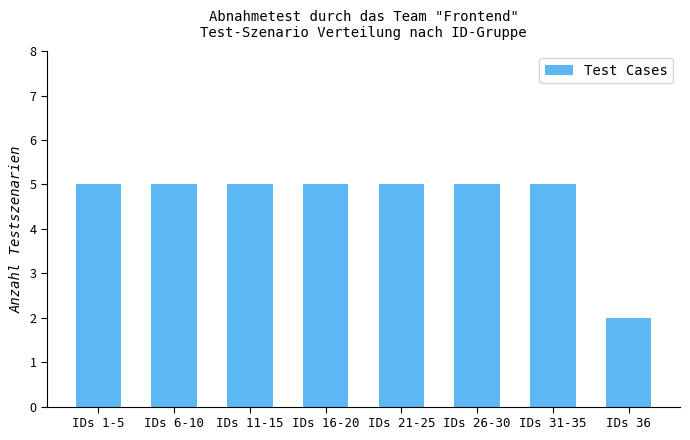

What is the label of the 7th bar from the left?

IDs 31-35